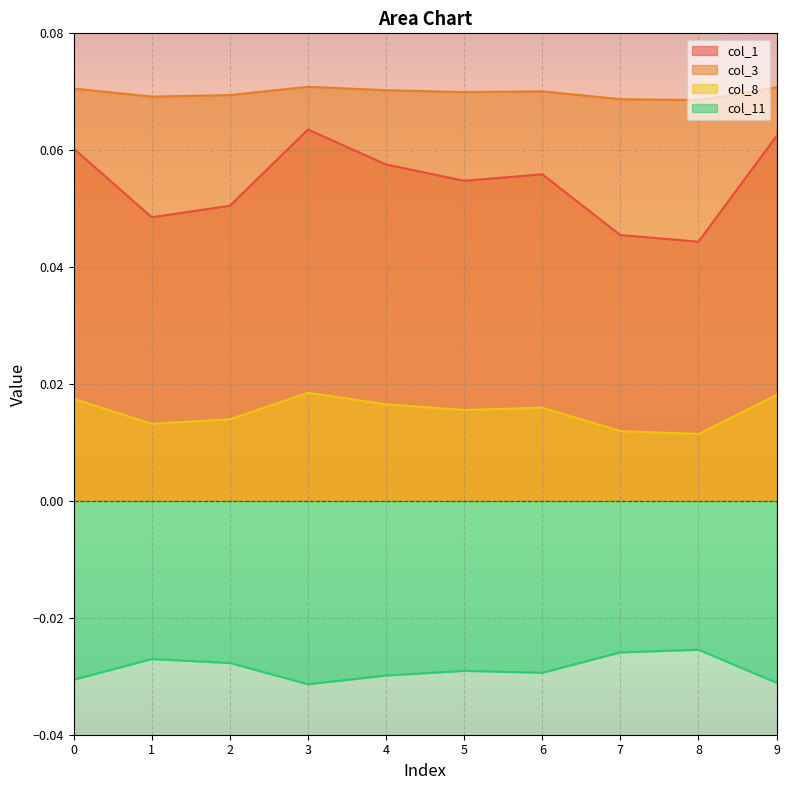

True or false: col_8 and col_11 cross at least once.

False